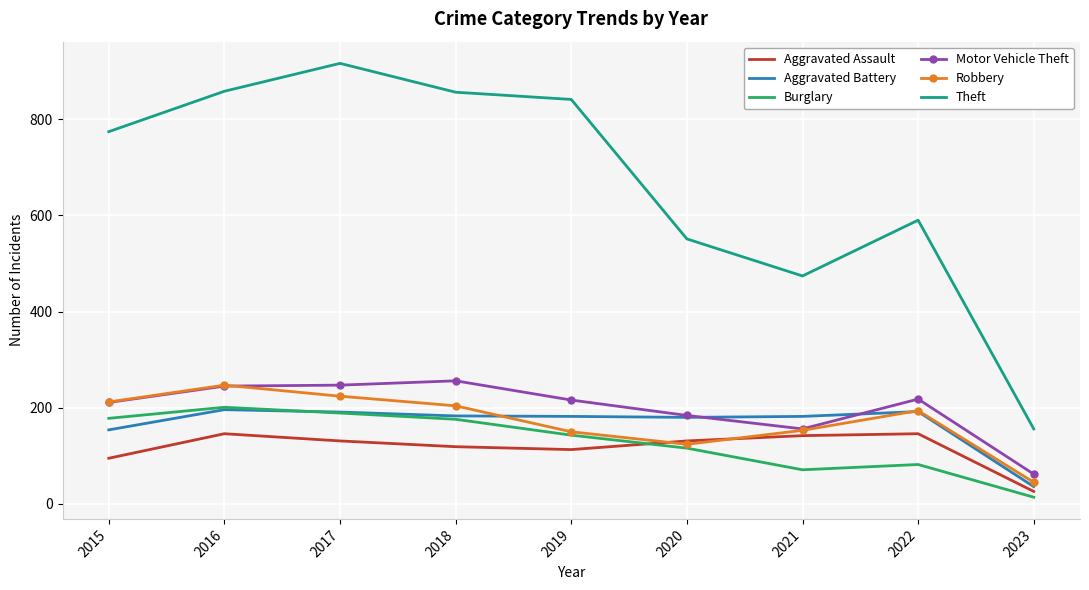

The value of Robbery at 2019 is 227. True or false?

False